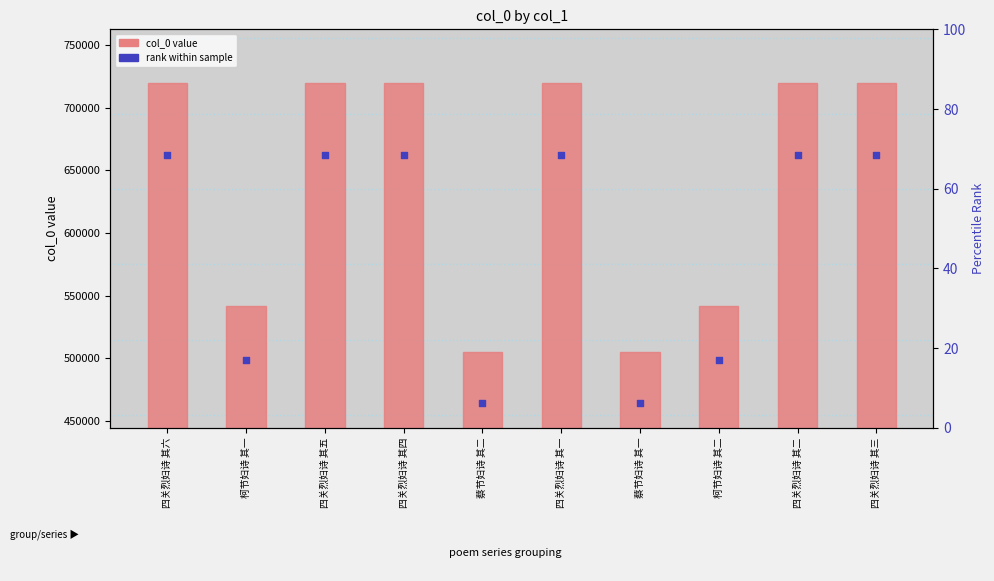

At how many categories does at least one series exceed 680879?

6